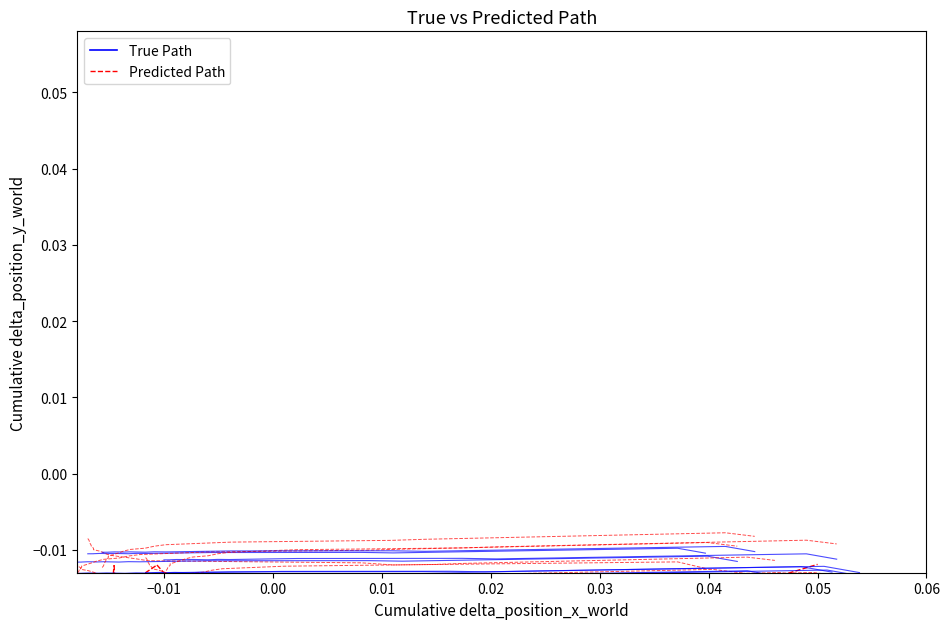

Is it true that True Path equals -0.0 at −0.01?

True